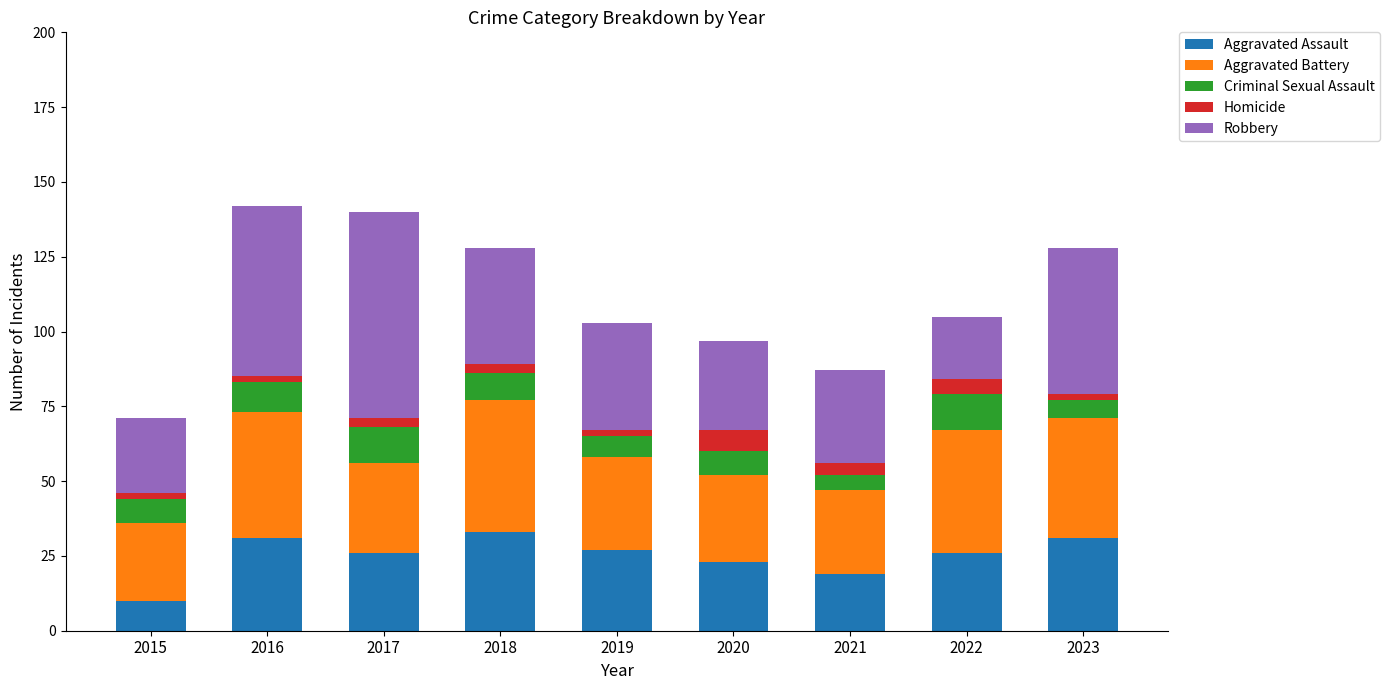

How many categories are shown in the chart?

9